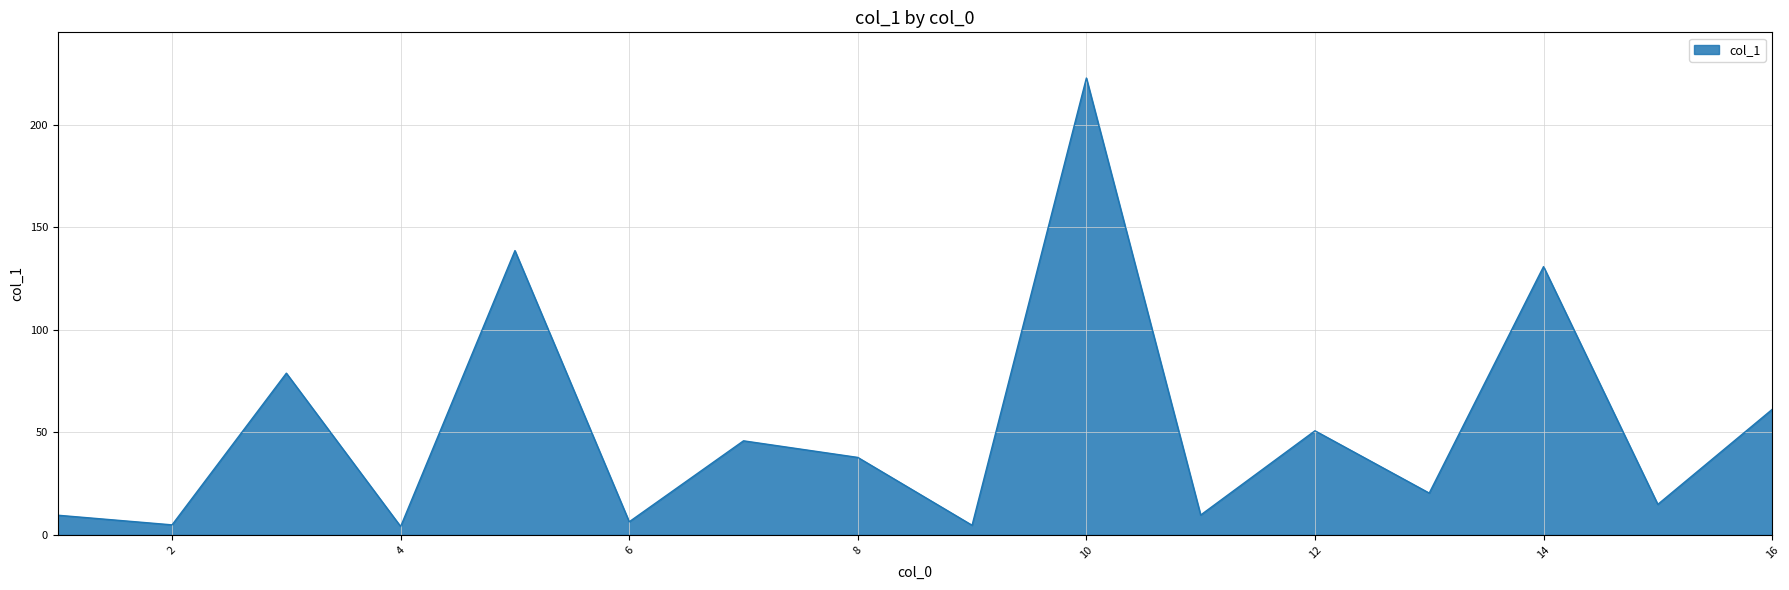

Does the chart display data point markers on the line(s)?

No